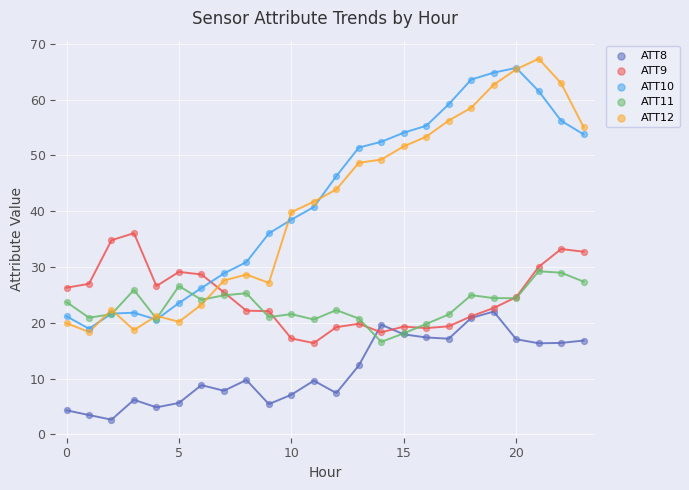

What are all the series names shown in the legend?

ATT8, ATT9, ATT10, ATT11, ATT12